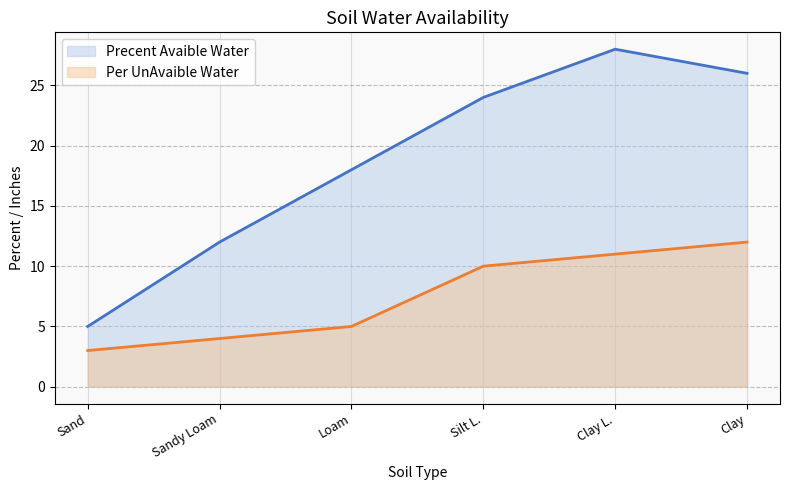

List the series in order of their peak value, lowest first.

Per UnAvaible Water, Precent Avaible Water